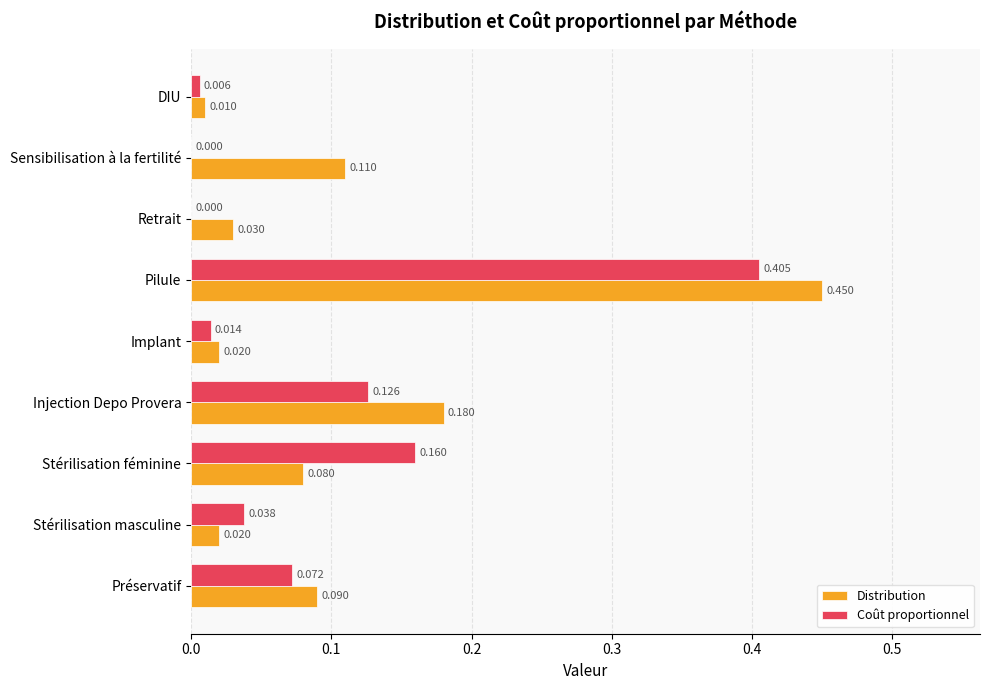

Which category has the highest value across all series?

Pilule